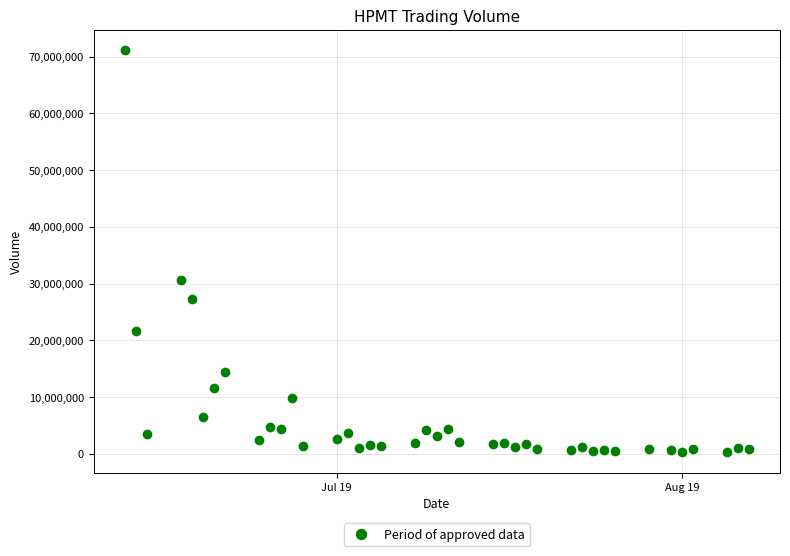

What is the range of X values (max minus min)?

56